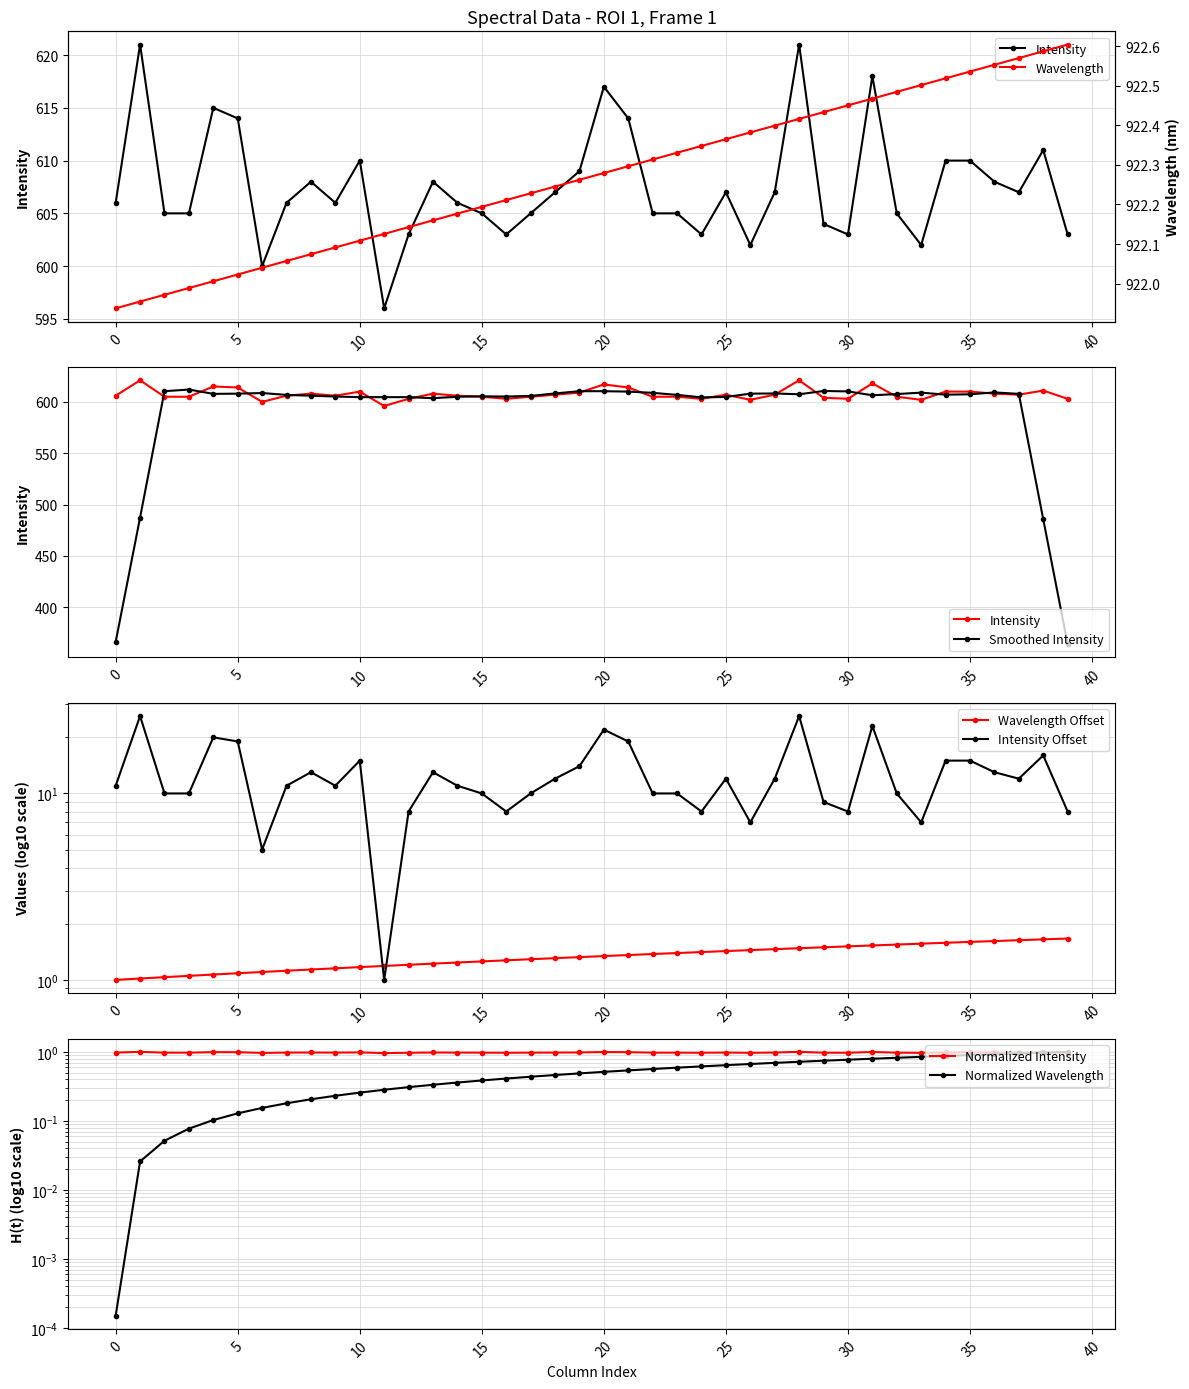

What is the sum of all Intensity values?

24300.0